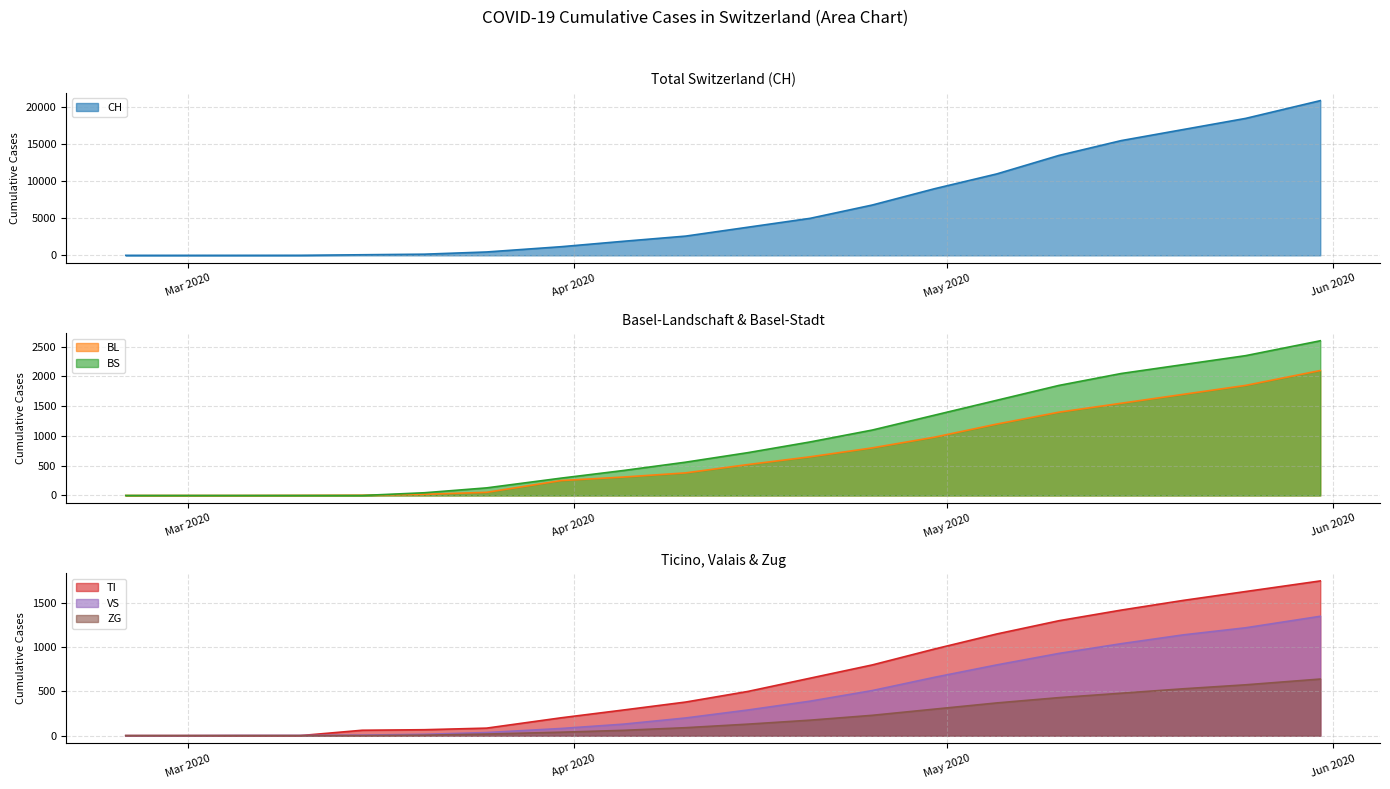

Reading left to right, what are all the values shown in this chart?

CH: 0	0	2	6	79	157	456	1169	1900	2600	3800	5000	6800	9000	11000	13500	15500	17000	18500	20900
BL: 0	0	0	2	5	20	53	251	310	380	520	650	800	980	1200	1400	1550	1700	1850	2100
BS: 0	0	0	0	0	46	128	292	420	560	720	900	1100	1350	1600	1850	2050	2200	2350	2600
TI: 0	0	0	0	61	67	85	202	290	380	500	650	800	980	1150	1300	1420	1530	1630	1750
VS: 0	0	2	2	6	15	35	81	130	200	290	390	510	660	800	930	1040	1140	1220	1350
ZG: 0	0	0	0	0	5	18	39	60	90	130	175	230	300	370	430	480	530	575	640